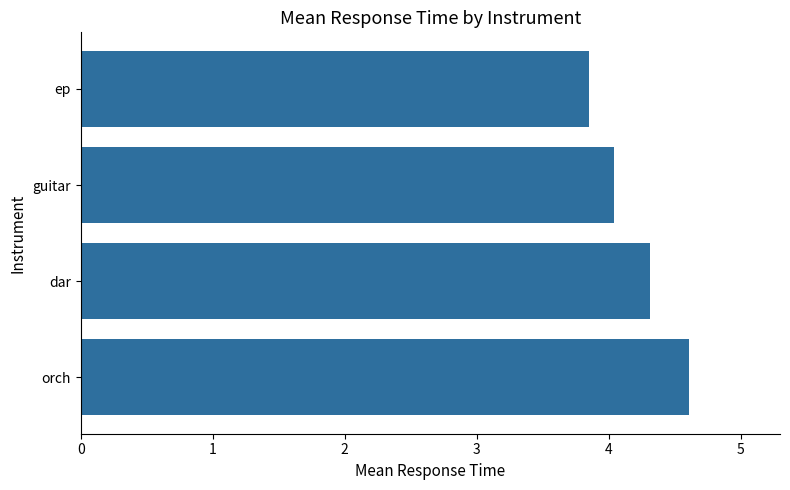

The value at orch is 4.6. True or false?

True